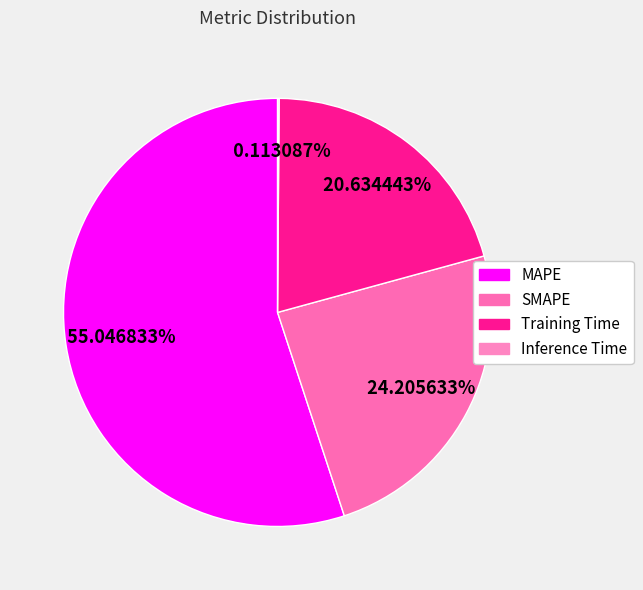

To the nearest percent, what is the combined percentage of MAPE and Inference Time?

55%